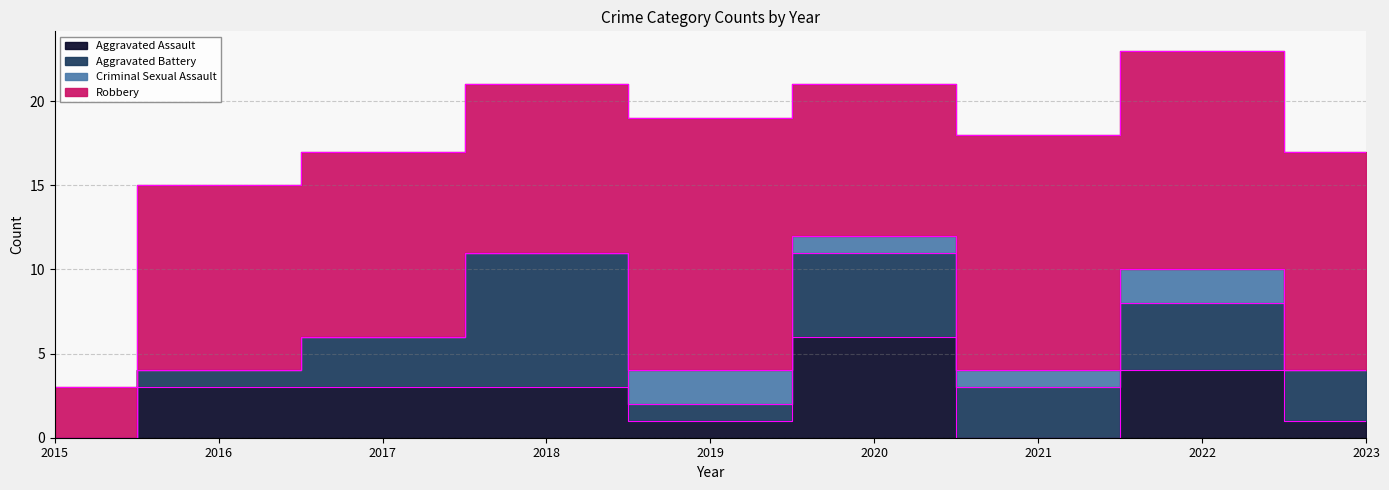

At 2021, list the series in order from largest to smallest.

Robbery, Aggravated Battery, Criminal Sexual Assault, Aggravated Assault